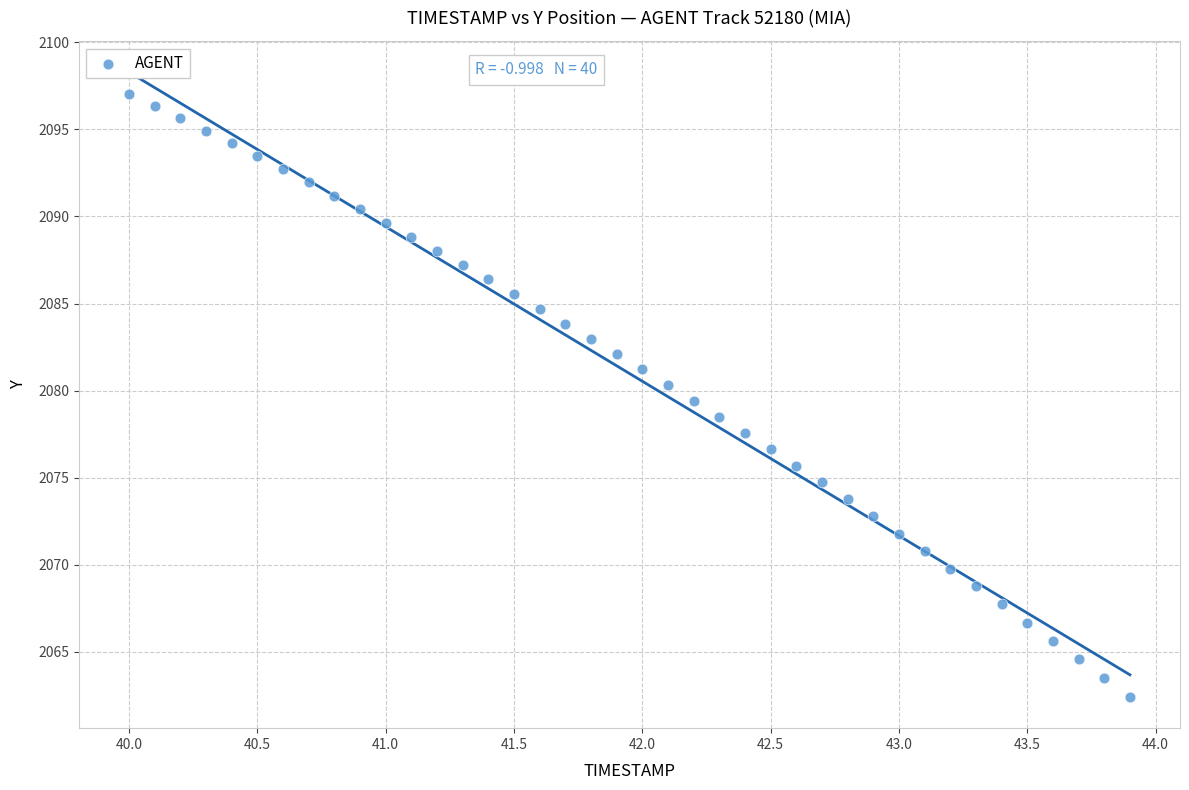

What is the range of X values (max minus min)?

3.9